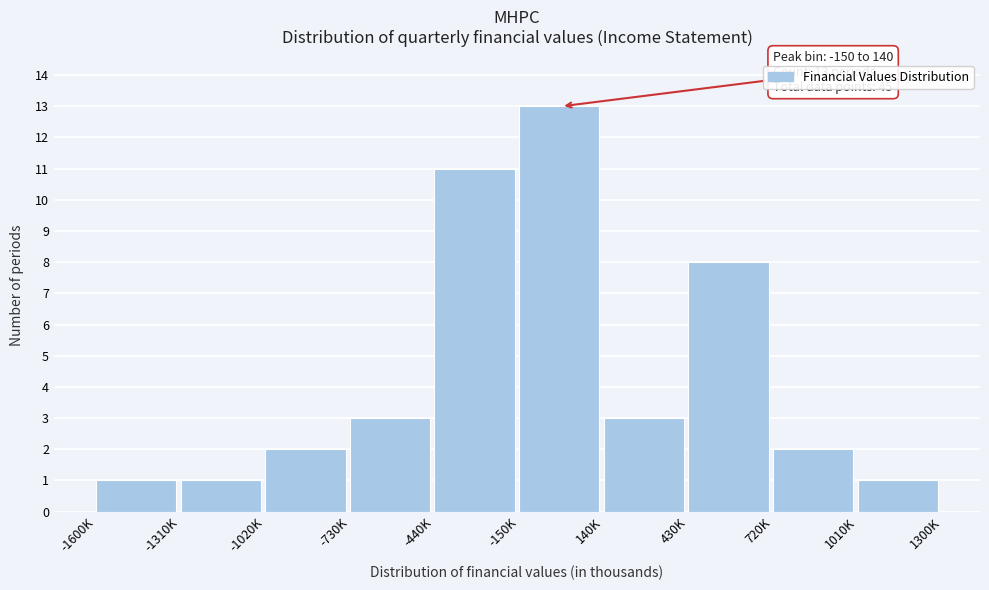

Reading right to left, list all the values displayed in this chart.

1	2	8	3	13	11	3	2	1	1